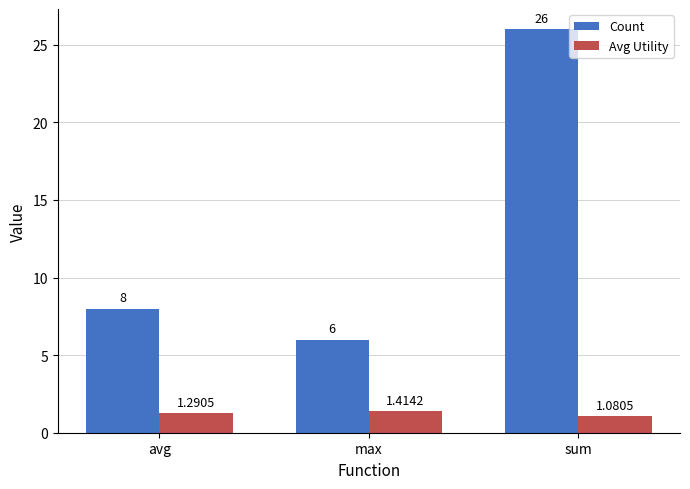

At which category is the sum across all series the highest?

sum